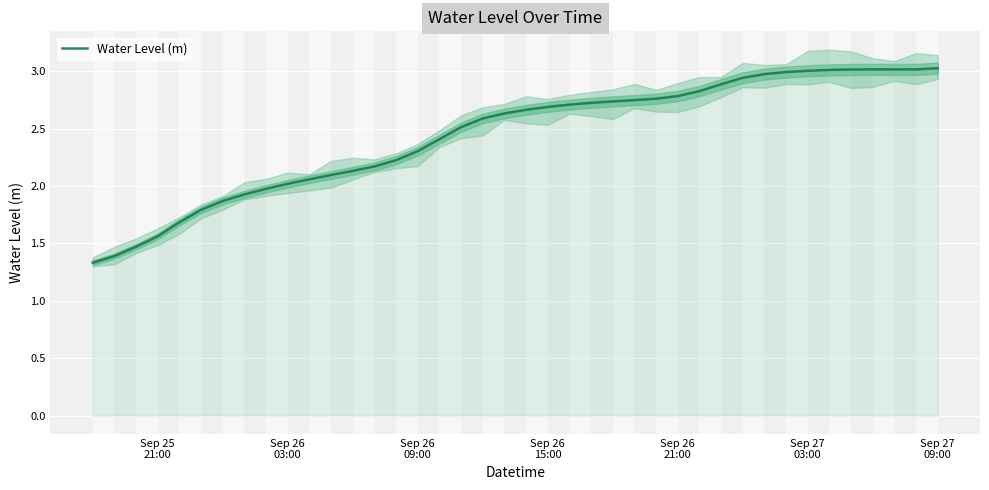

What is the maximum value for Water Level (m)?

3.0